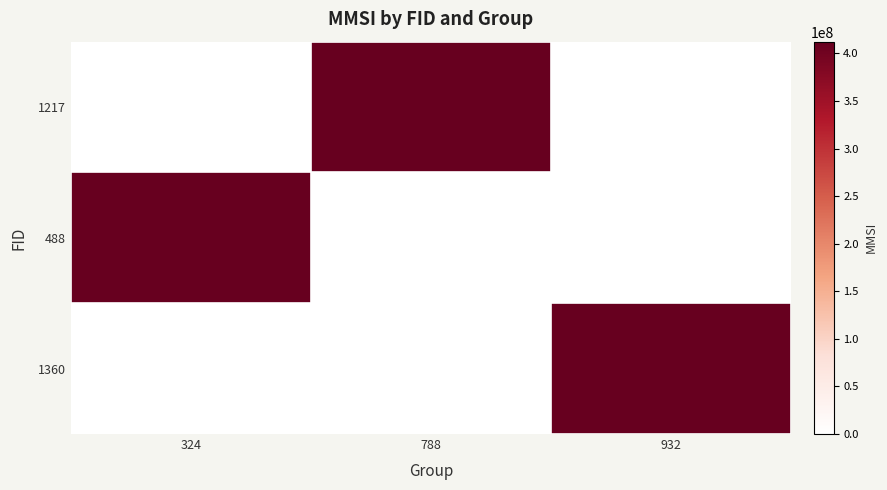

What is the greatest value displayed?

412430774